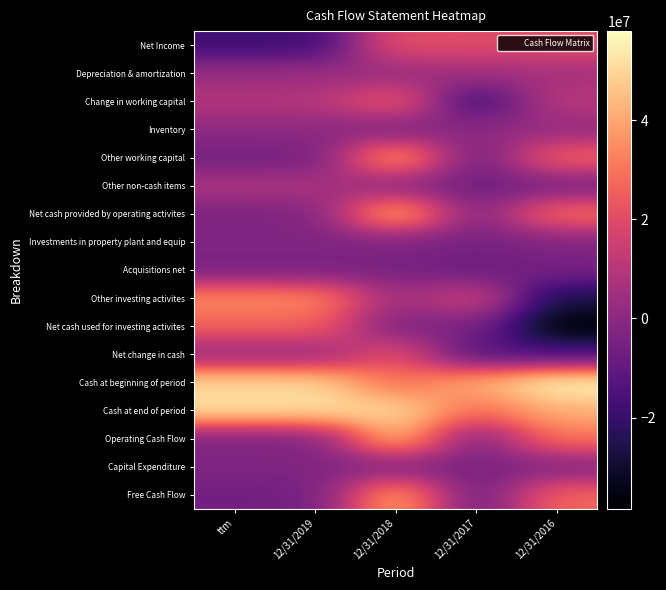

What is the spread (max minus min) of values at 12/31/2018?

55379000